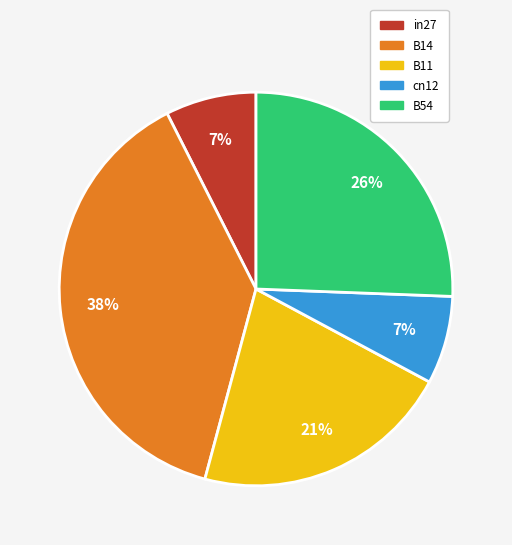

What is the largest slice in the pie chart?

B14